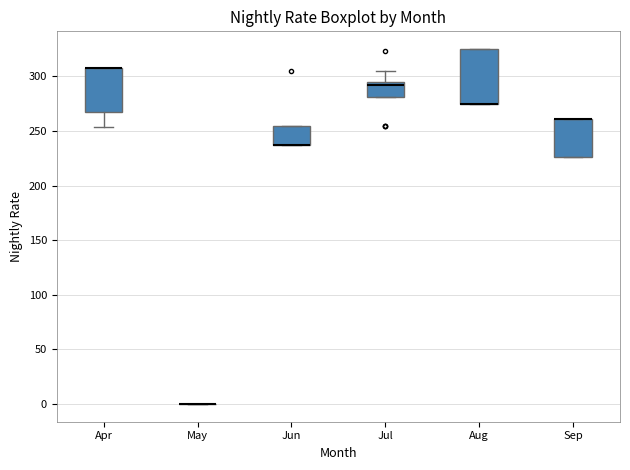

Reading left to right, read every box against the y-axis: the position of its median line, the range the box covers, and the ends of its whiskers. The values are not printed on the chart, so give them approximately, as read against the axis.

Apr: median 305 (drawn on the box's upper edge), box 265 to 305, whiskers 255 to 305
May: box collapsed to a line at 0, whiskers 0 to 0
Jun: median 235 (drawn on the box's lower edge), box 235 to 255, whiskers 235 to 255
Jul: median 290, box 280 to 295, whiskers 280 to 305
Aug: median 275 (drawn on the box's lower edge), box 275 to 325, whiskers 275 to 325
Sep: median 260 (drawn on the box's upper edge), box 225 to 260, whiskers 225 to 260